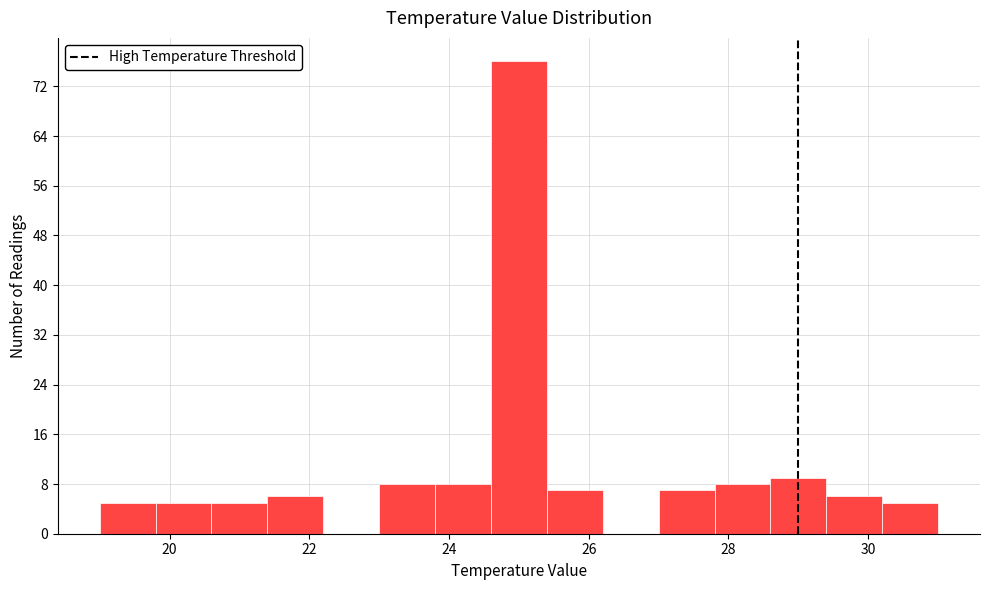

Reading left to right, list every bar in this chart as the range it spans on the x-axis followed by its height. The values are not printed on the chart, so give them approximately, as read against the axis.

19.0 to 19.8: 5
19.8 to 20.6: 5
20.6 to 21.4: 5
21.4 to 22.2: 6
22.2 to 23.0: 0
23.0 to 23.8: 8
23.8 to 24.6: 8
24.6 to 25.4: 76
25.4 to 26.2: 7
26.2 to 27.0: 0
27.0 to 27.8: 7
27.8 to 28.6: 8
28.6 to 29.4: 9
29.4 to 30.2: 6
30.2 to 31.0: 5